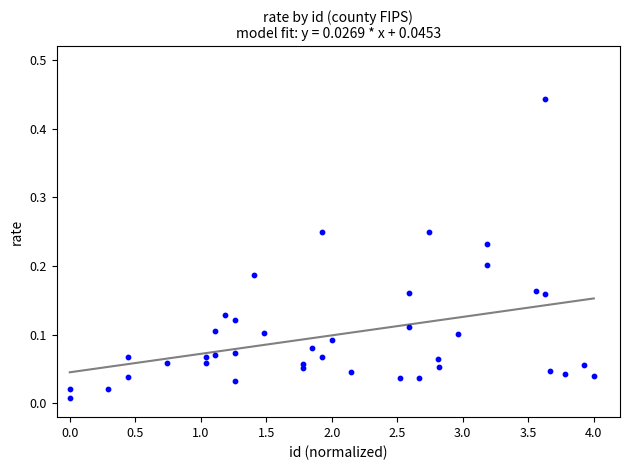

What is the range of X values (max minus min)?

4.0